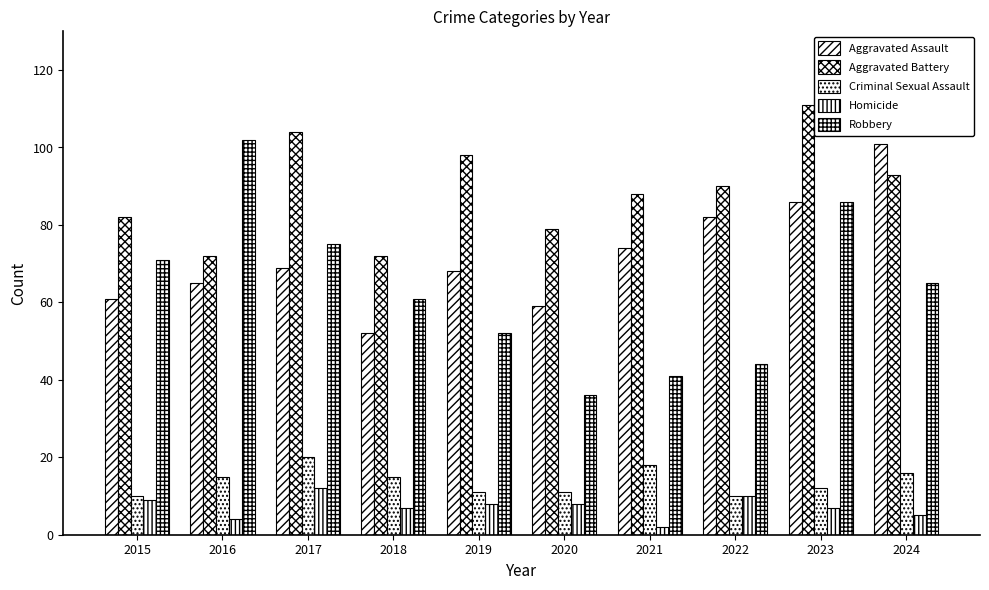

What is the total value across all series at 2024?

280